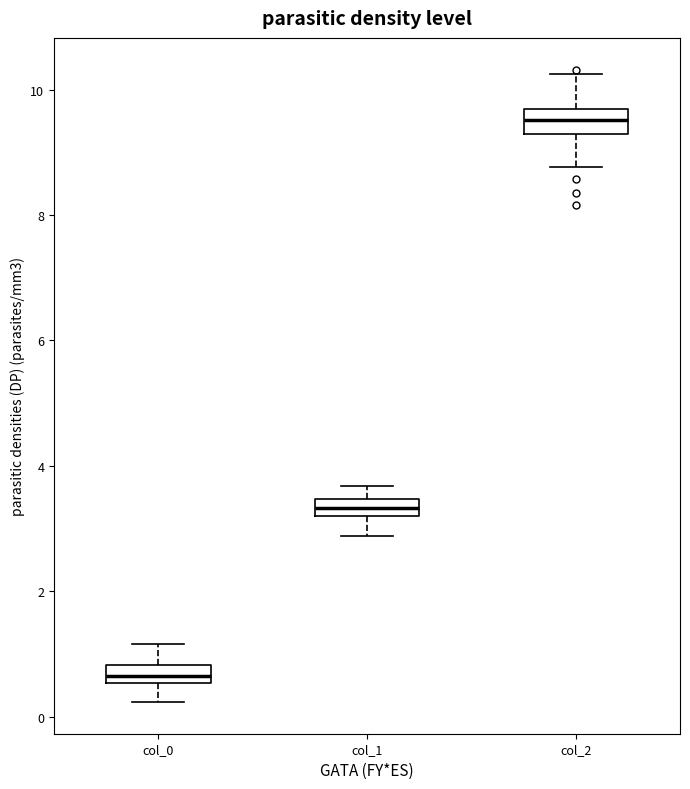

Where does the upper whisker of the box for col_0 end on the y-axis? The values are not printed on the chart, so give them approximately, as read against the axis.

1.2